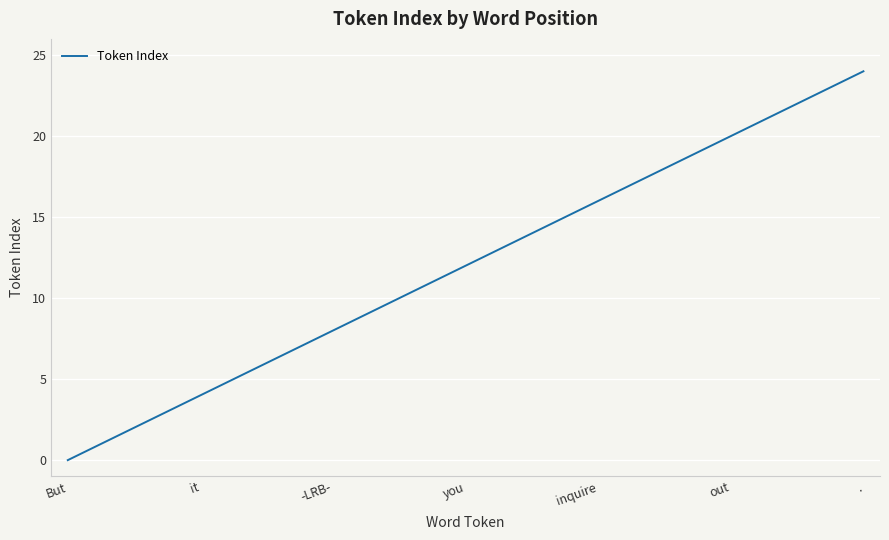

Reading left to right, what are all the values shown in this chart?

0	1	2	3	4	5	6	7	8	9	10	11	12	13	14	15	16	17	18	19	20	21	22	23	24